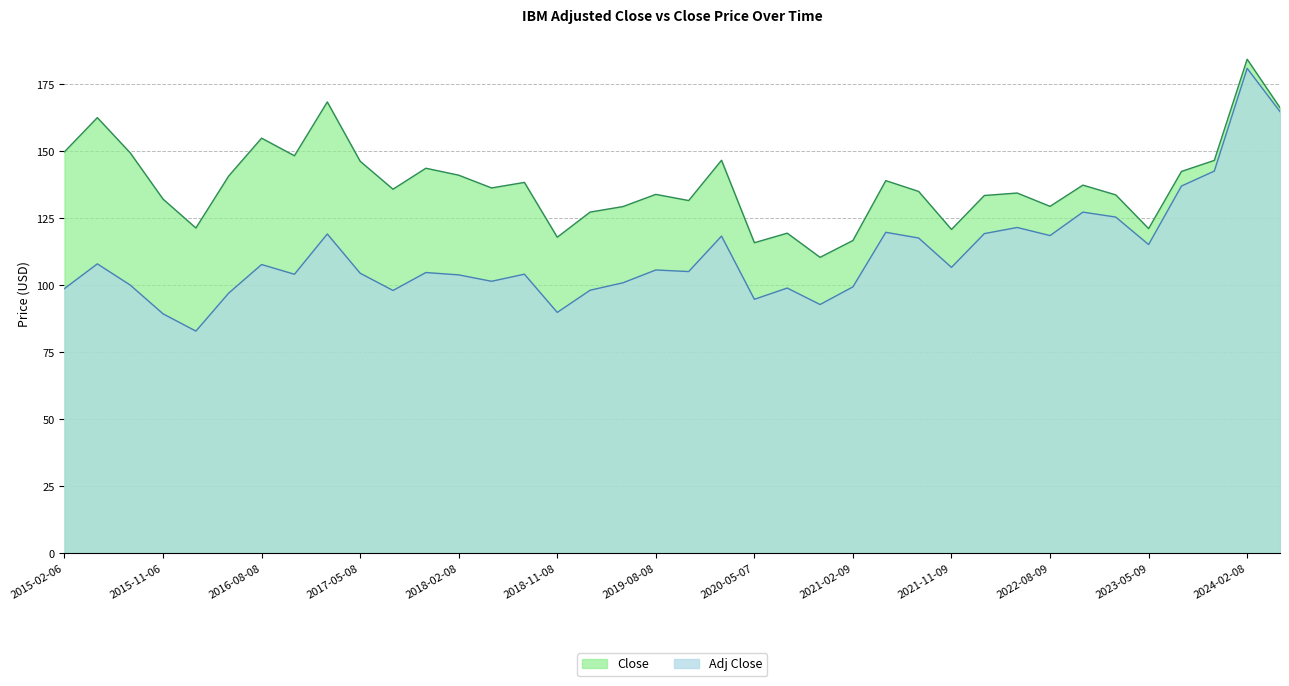

Reading left to right, extract all data points from this chart.

Adj Close: 98.8	108.0	100.1	89.4	82.9	97.1	107.8	104.1	119.2	104.5	98.1	104.8	103.9	101.5	104.2	89.9	98.2	100.9	105.7	105.1	118.4	94.8	99.0	92.8	99.4	119.8	117.7	106.7	119.3	121.6	118.6	127.3	125.5	115.2	137.0	142.6	181.0	164.8
Close: 149.8	162.6	149.4	132.2	121.4	140.8	154.9	148.3	168.4	146.3	135.9	143.7	141.1	136.3	138.4	118.0	127.3	129.4	133.9	131.6	146.7	115.9	119.5	110.4	116.7	139.1	135.0	120.8	133.5	134.4	129.5	137.4	133.8	121.2	142.5	146.6	184.4	166.3